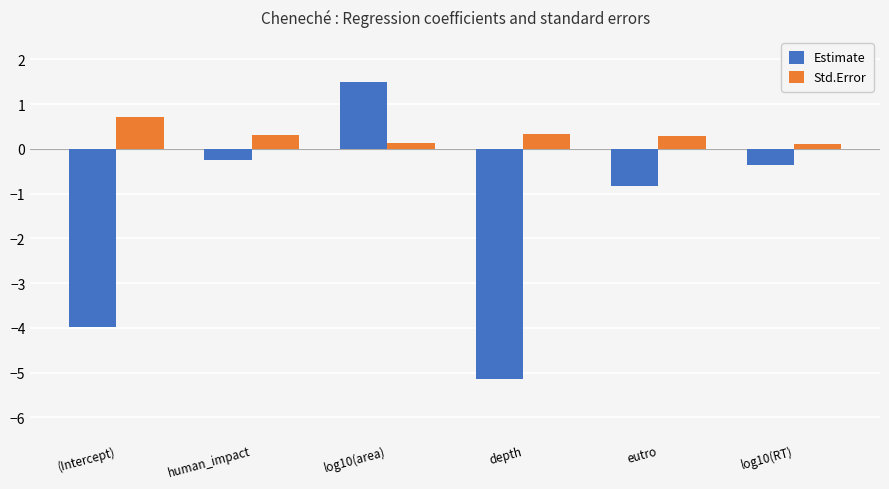

What value does the Std.Error series have at (Intercept)?

0.7